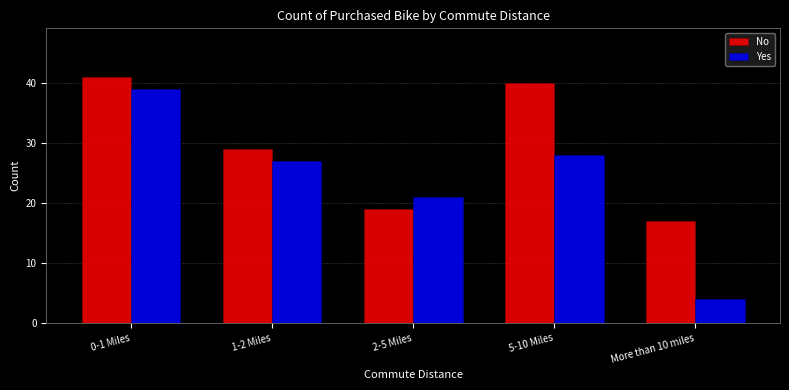

Reading left to right, what are all the values shown in this chart?

No: 0-1 Miles=41	1-2 Miles=29	2-5 Miles=19	5-10 Miles=40	More than 10 miles=17
Yes: 0-1 Miles=39	1-2 Miles=27	2-5 Miles=21	5-10 Miles=28	More than 10 miles=4